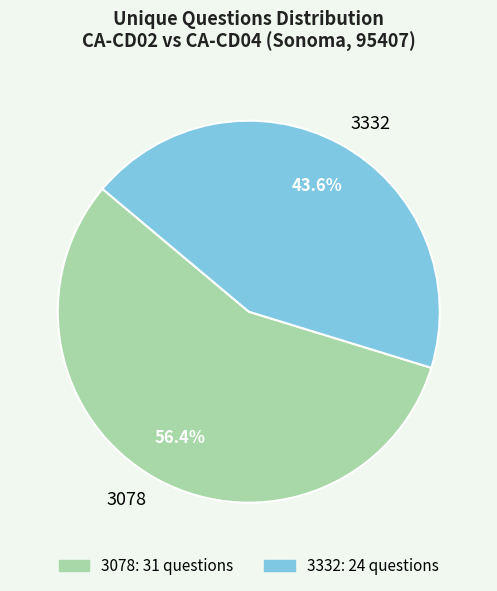

To the nearest percent, what is the average slice percentage?

50%